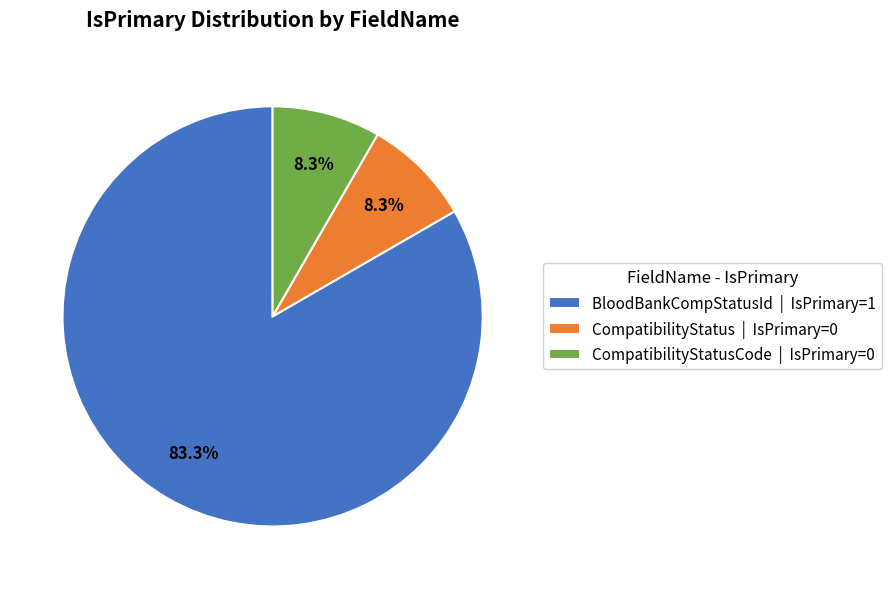

Is the sum of CompatibilityStatusCode | IsPrimary=0 and CompatibilityStatus | IsPrimary=0 greater than half?

No